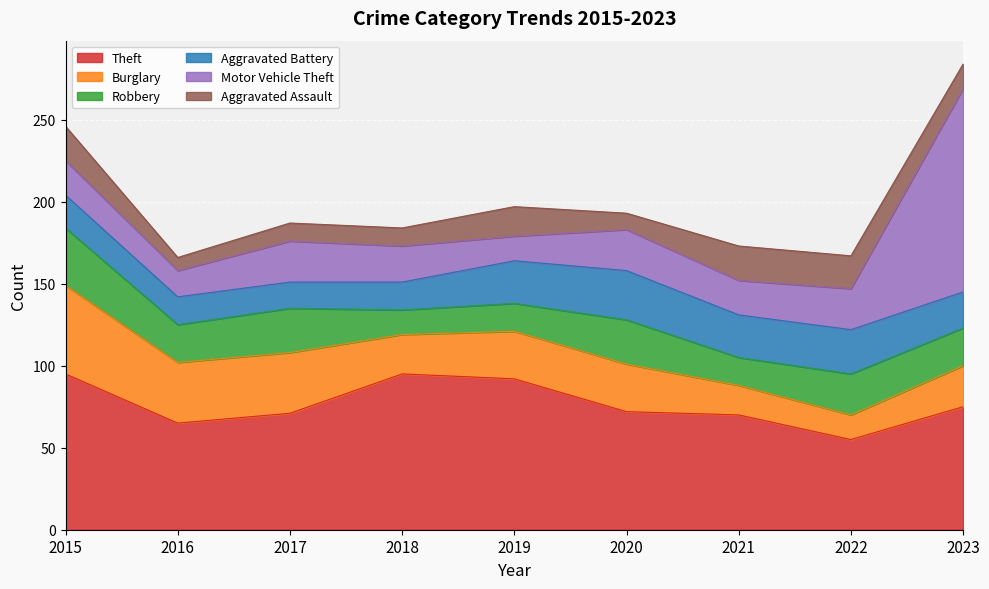

What value does the Aggravated Assault series have at 2020, to the nearest 5?

10